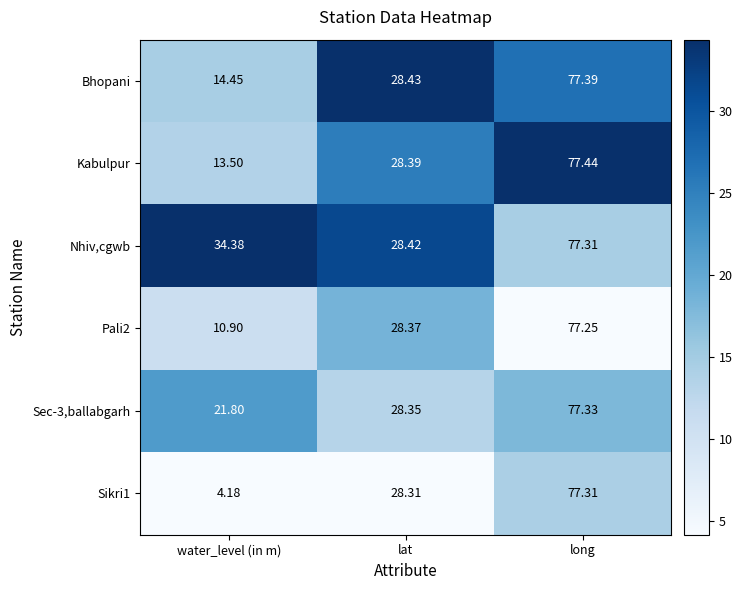

At which label does Pali2 first exceed 28?

lat